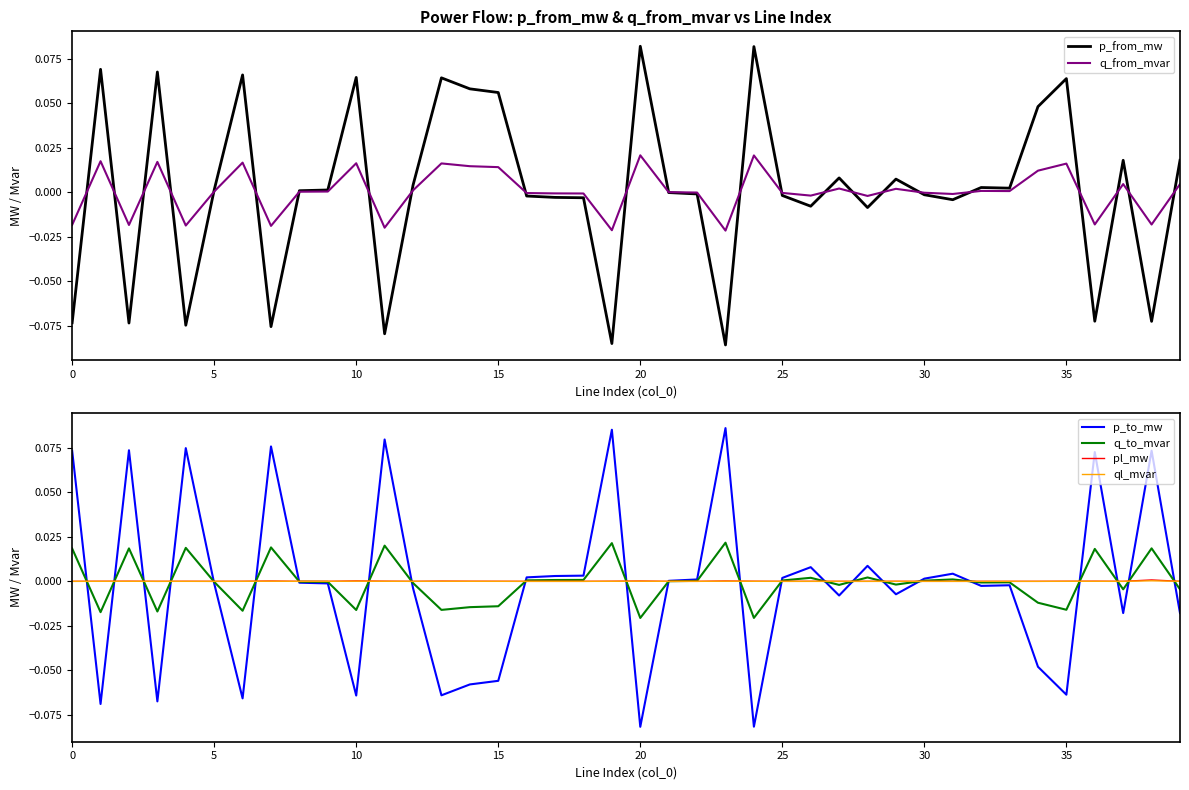

How many intersections are there between ql_mvar and p_to_mw?

23